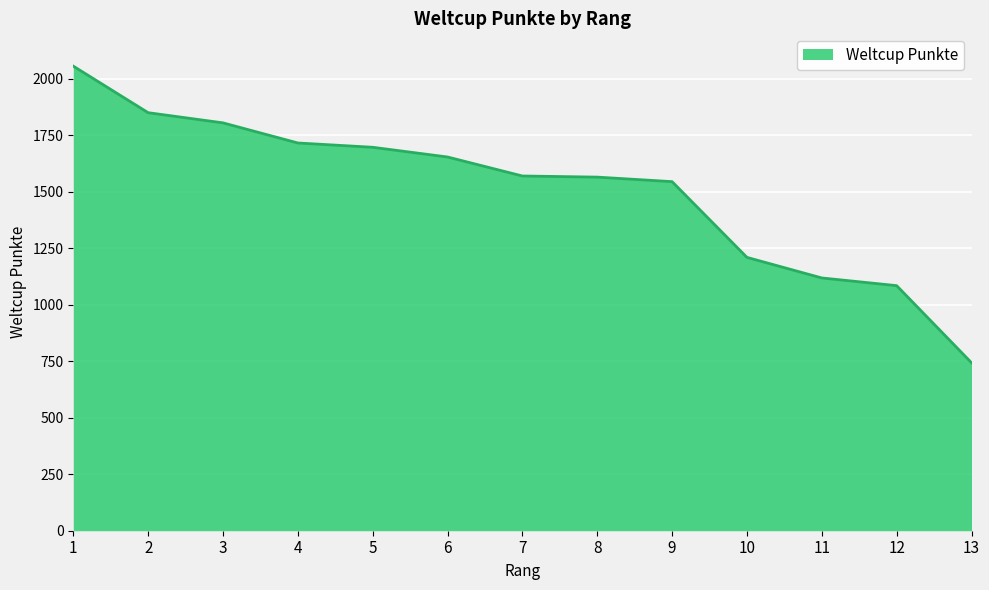

What is the difference between the second highest and second lowest values?

765